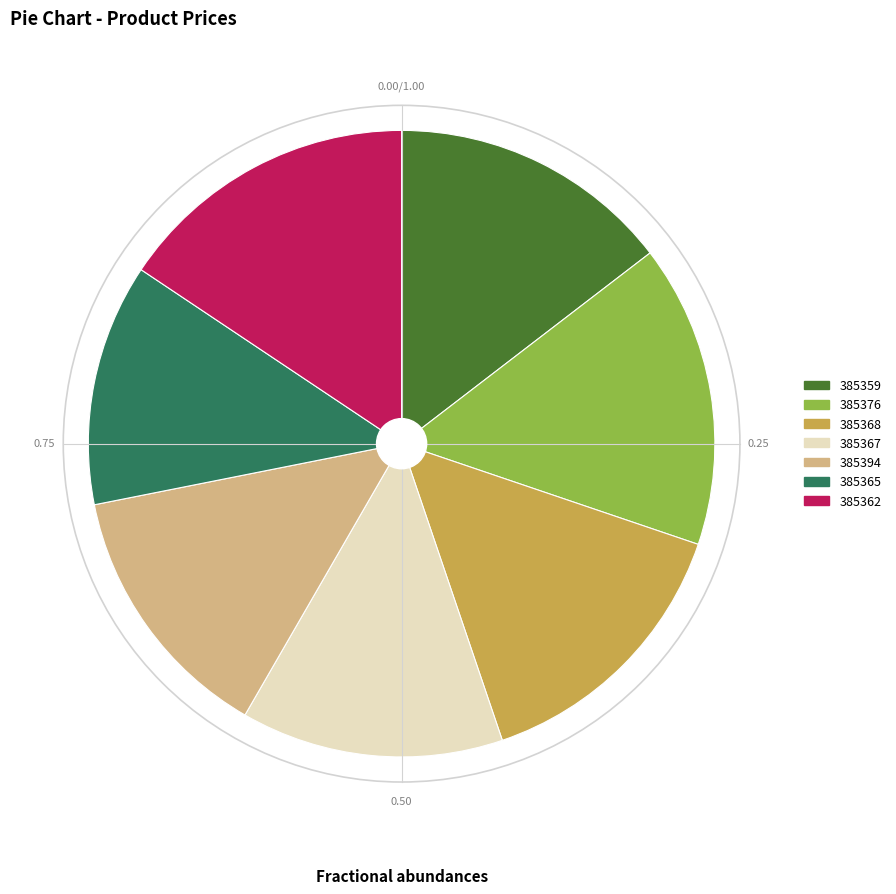

What is the ratio of the value at 385376 to the value at 385368?

1.1